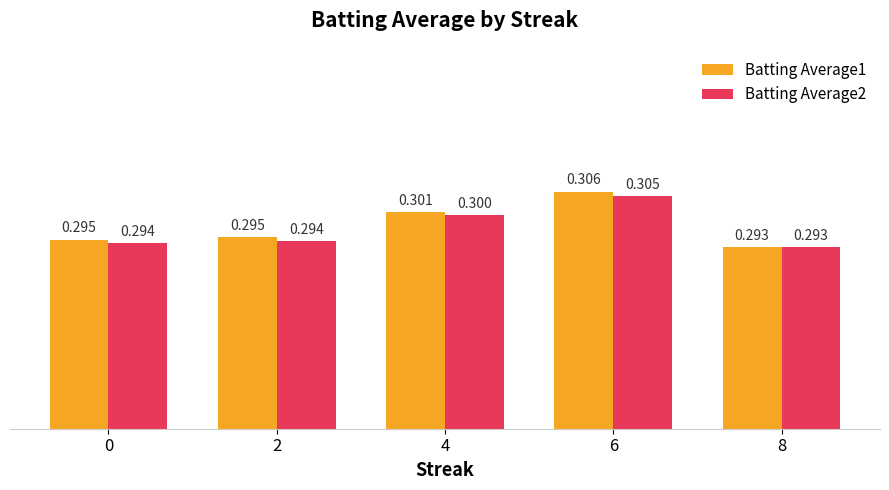

At which label is Batting Average2 closest to 0?

8